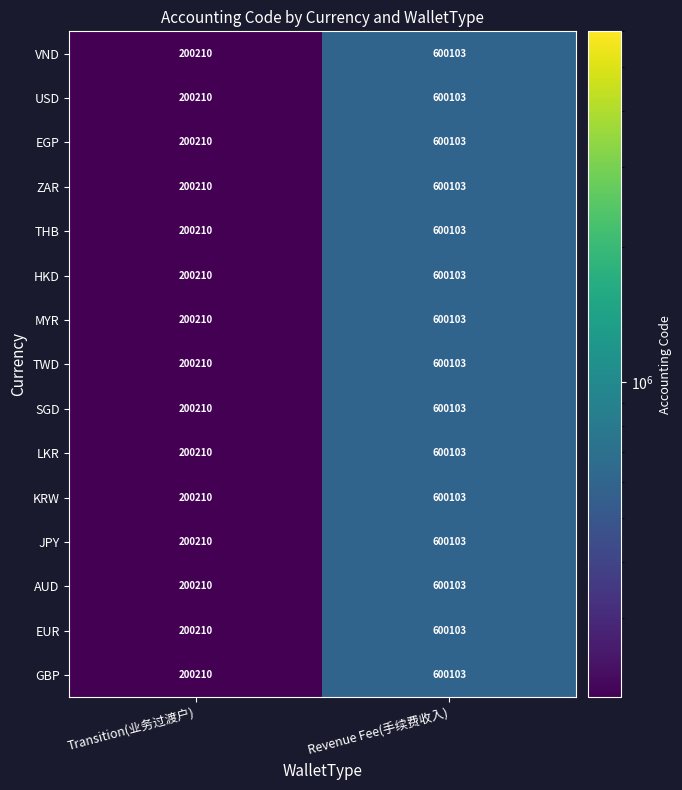

What is the lowest value of the EGP series?

200210